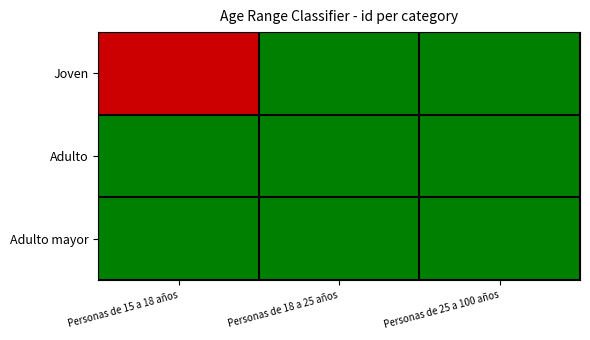

What is the difference between the highest and lowest values at Personas de 25 a 100 años?

3